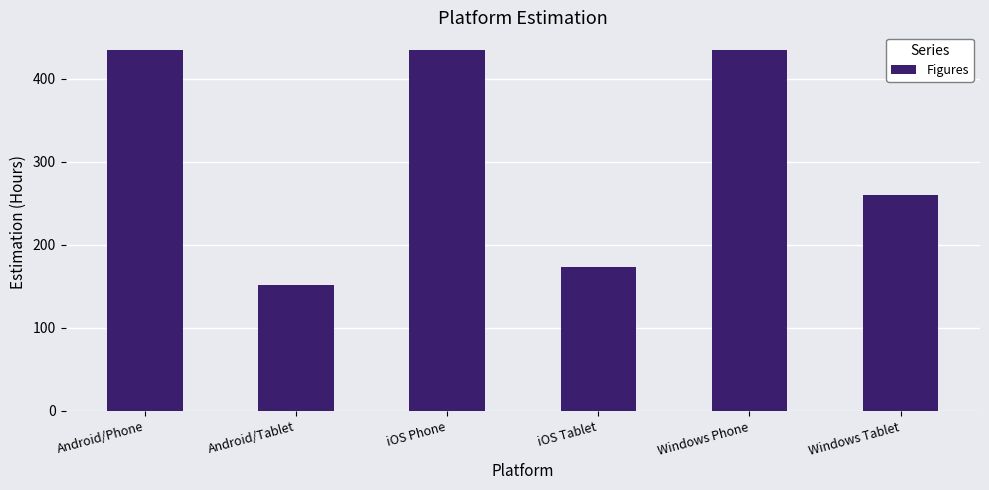

How many values are below 434?

3